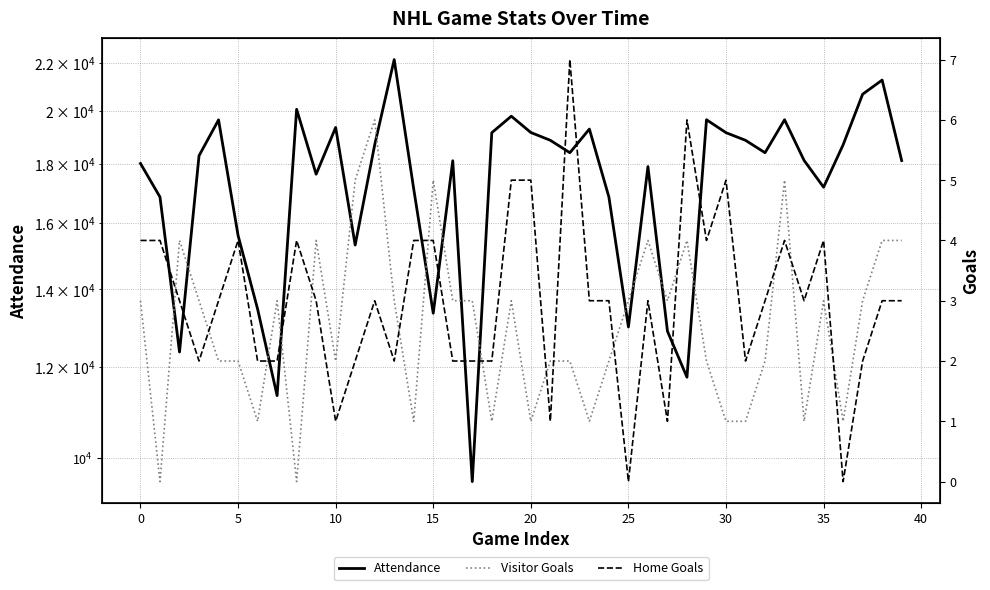

True or false: Visitor Goals and Attendance cross at least once.

False